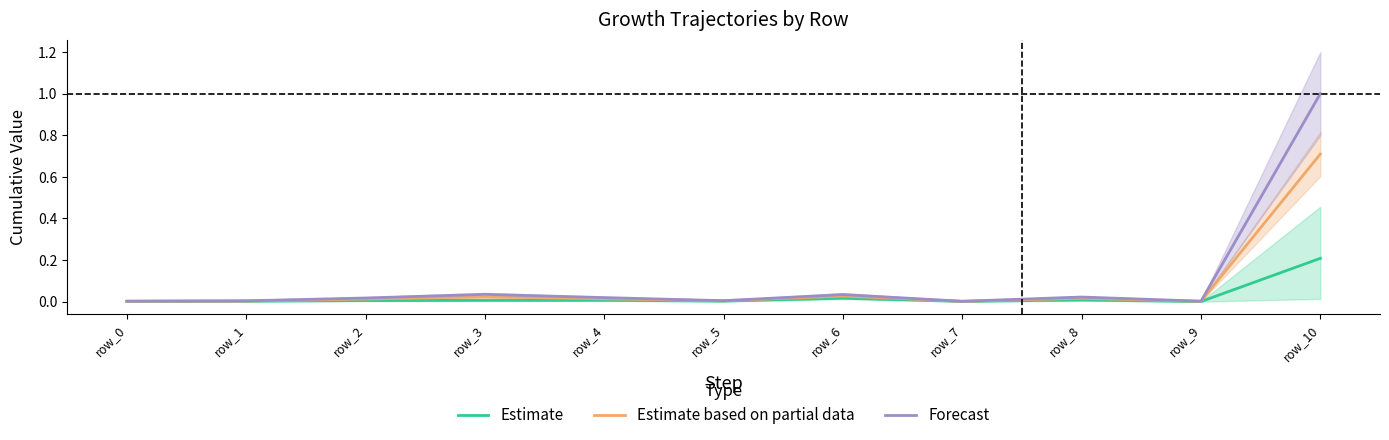

The Estimate based on partial data series shows 0.3 at row_10. True or false?

False